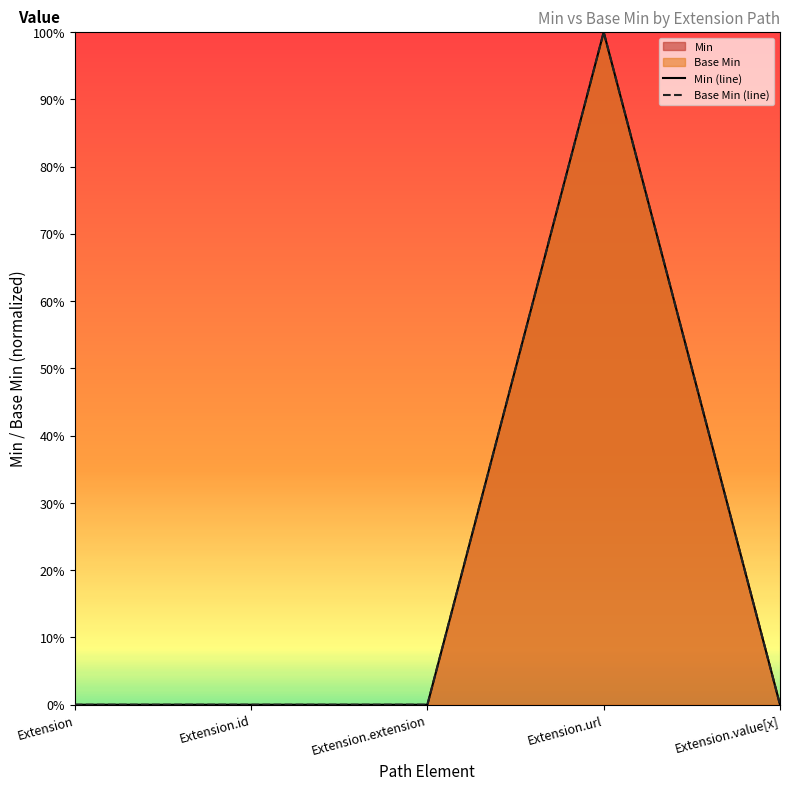

Reading left to right, what are all the values shown in this chart?

Base Min: 0	0	0	1	0
Min: 0	0	0	1	0